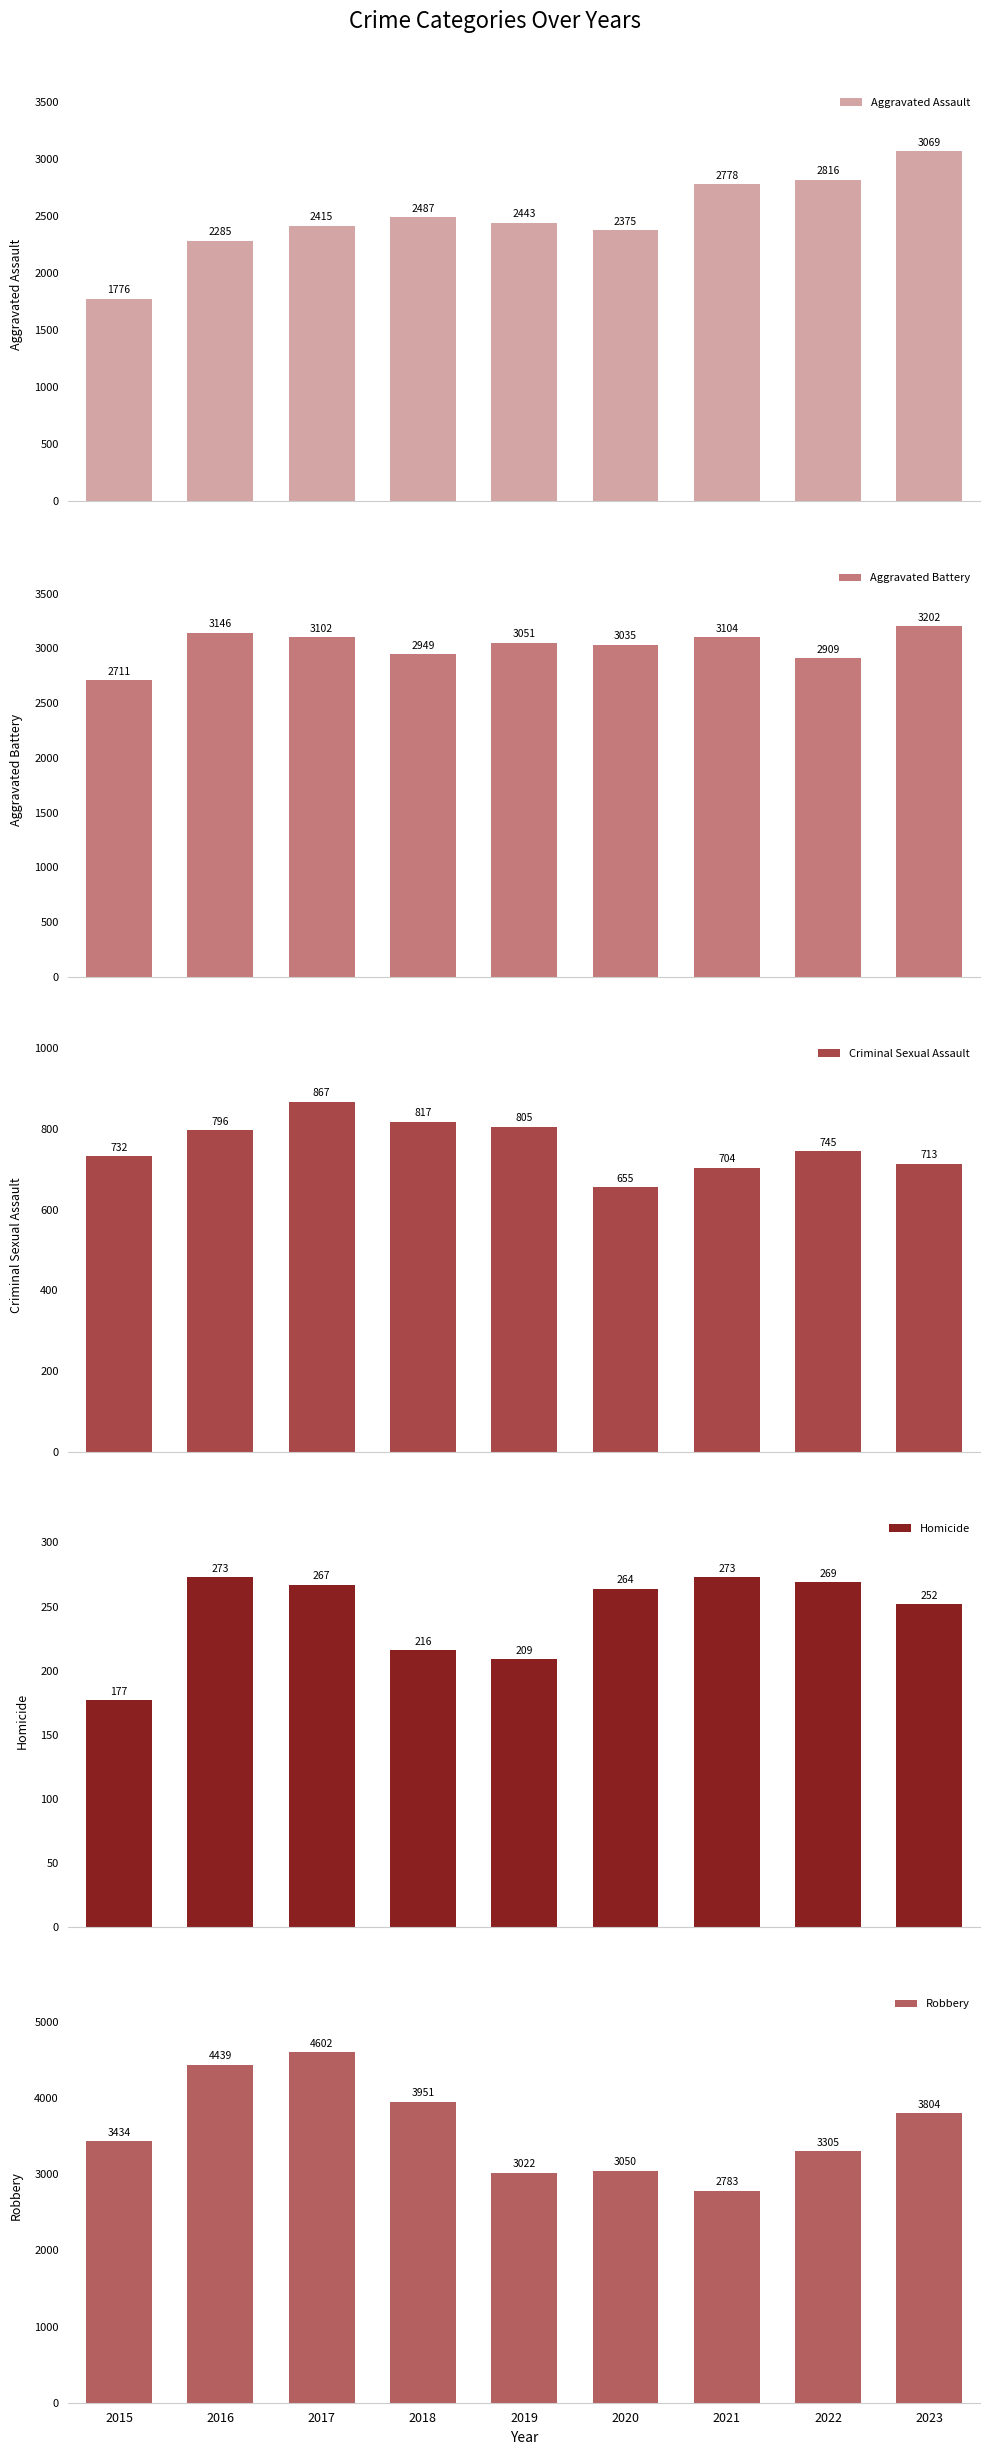

Where does the Homicide series first go above 264?

2016